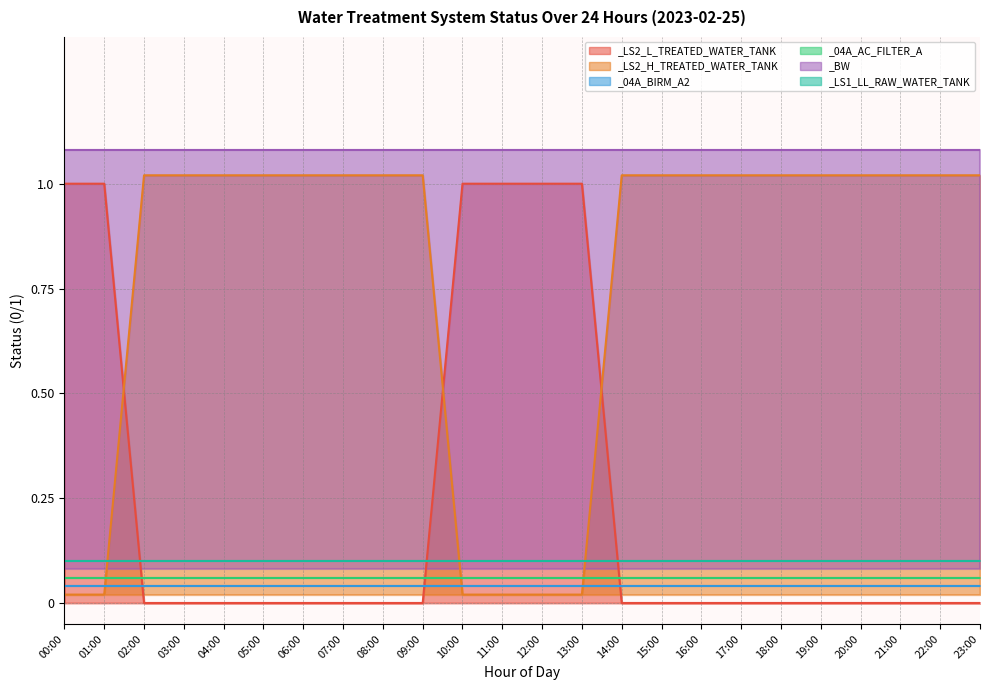

Between 16:00 and 23:00, which series saw the biggest shift?

_LS2_L_TREATED_WATER_TANK